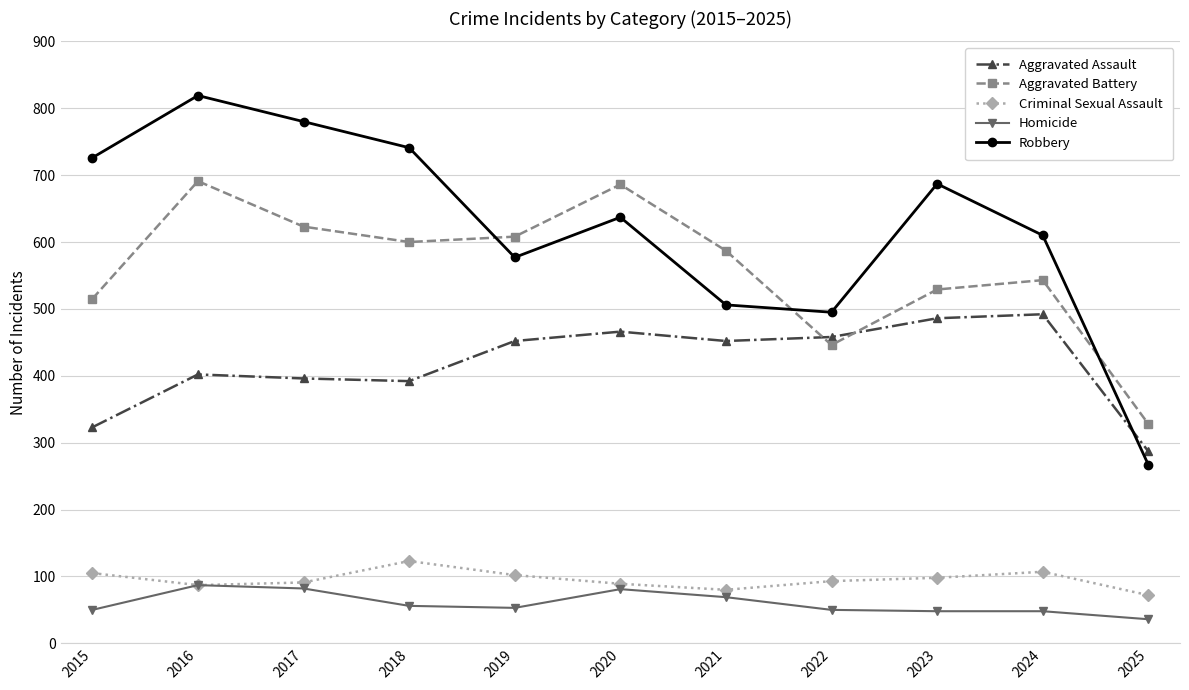

What is the total value across all series at 2019?

1792